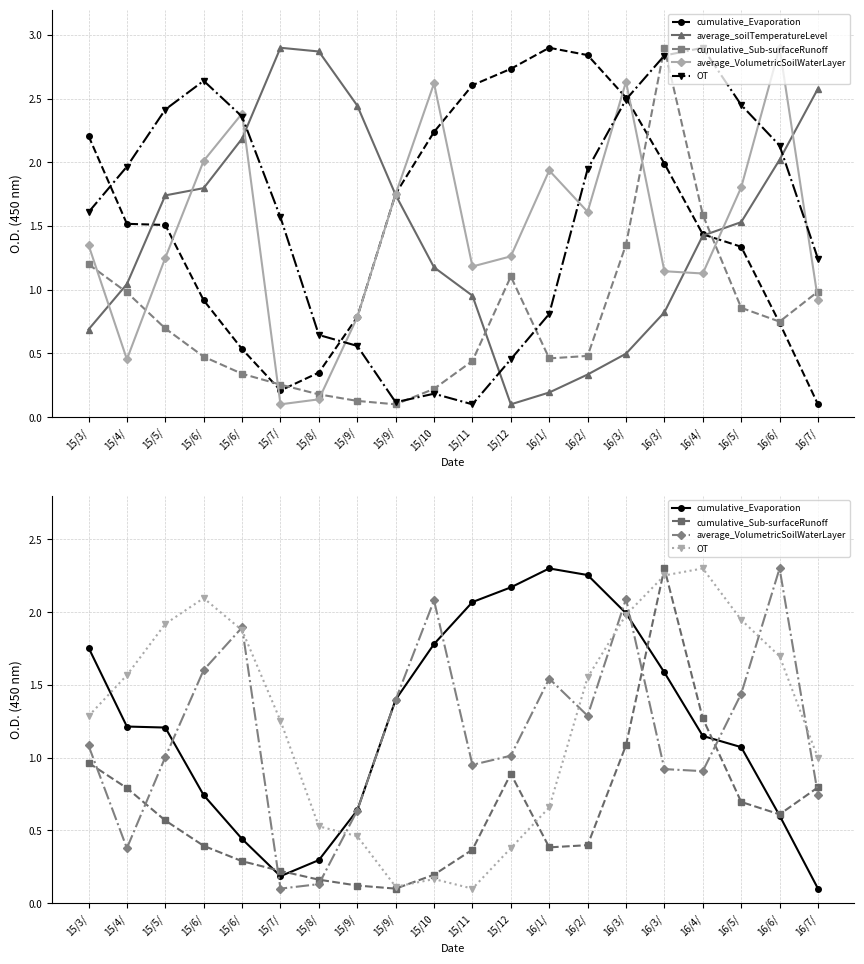

What is the minimum value for OT?

0.1